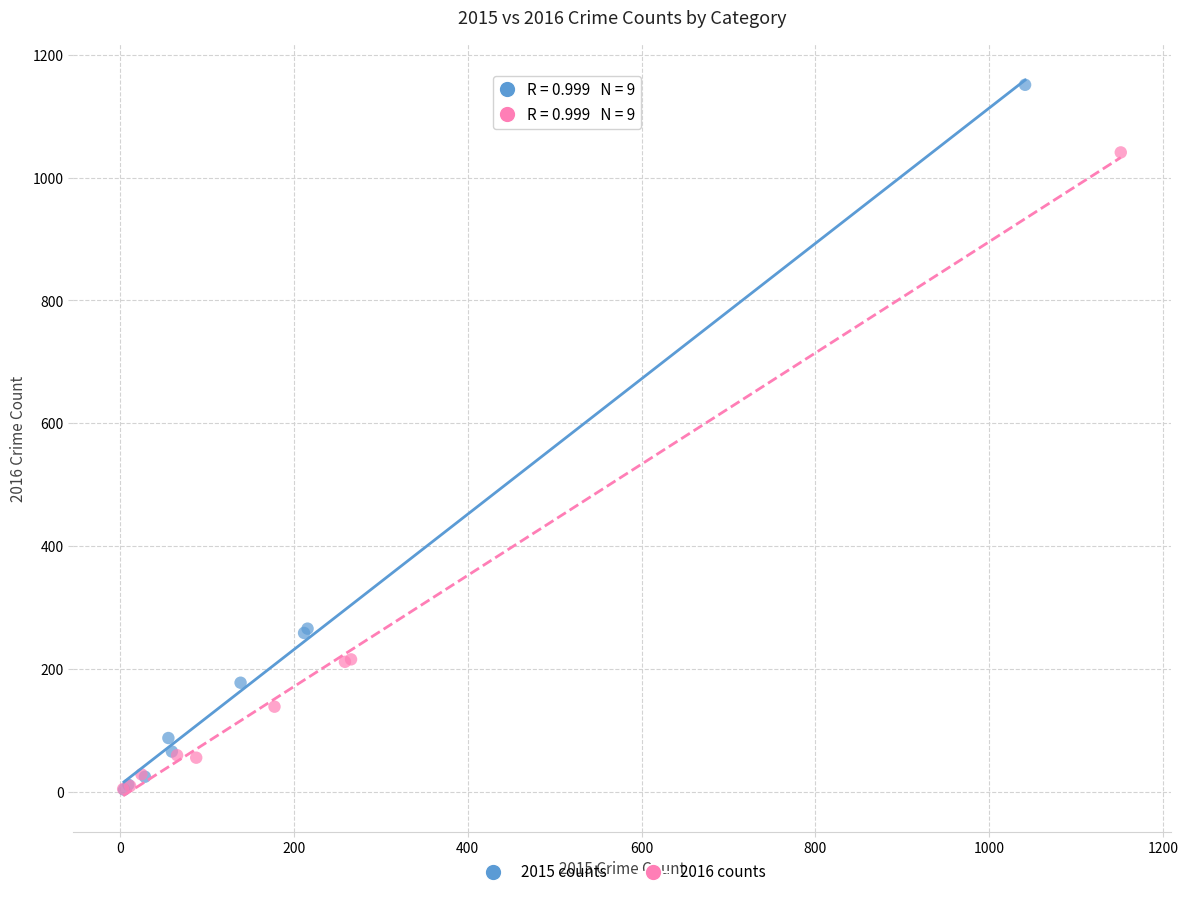

Which series has the widest spread of Y values?

2015 counts